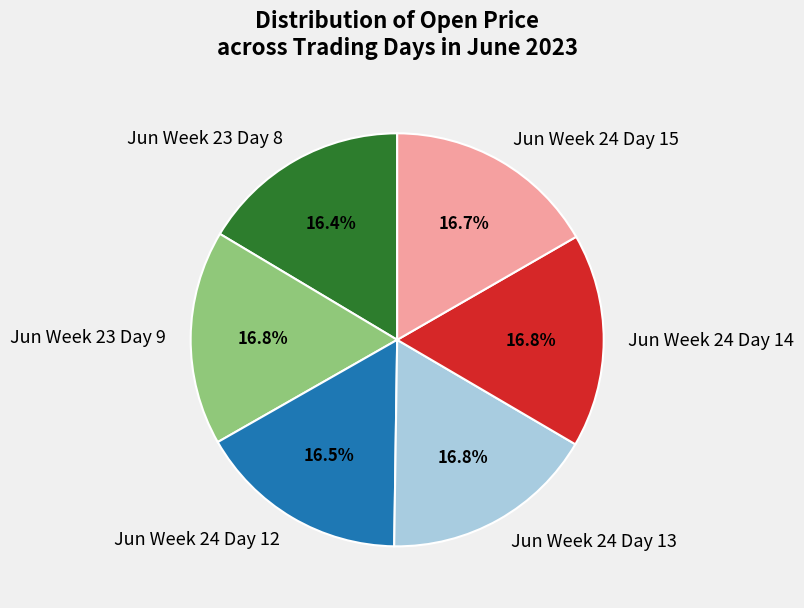

What is the ratio of the value at Jun Week 23 Day 9 to the value at Jun Week 24 Day 13?

1.0